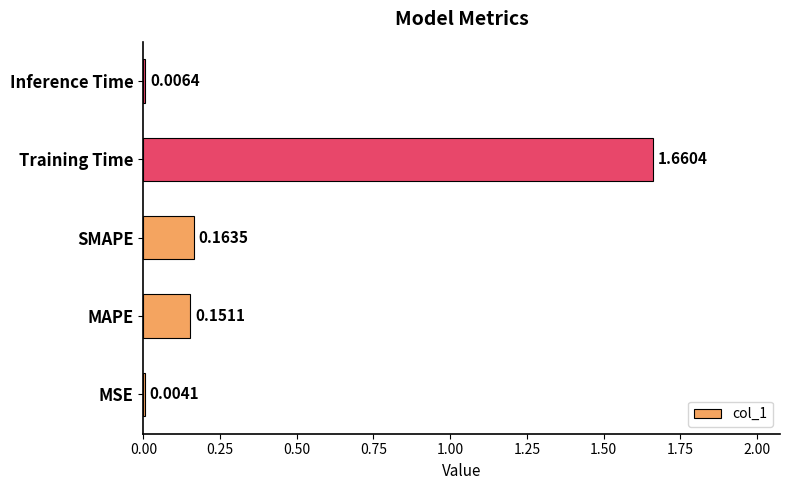

Which has a higher value, MSE or MAPE?

MAPE